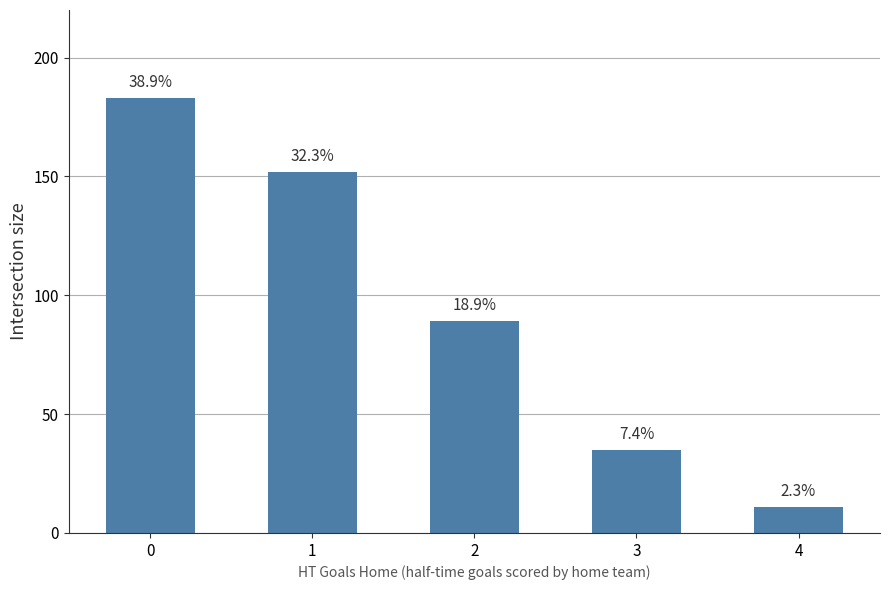

Rank the categories by value from highest to lowest.

0, 1, 2, 3, 4